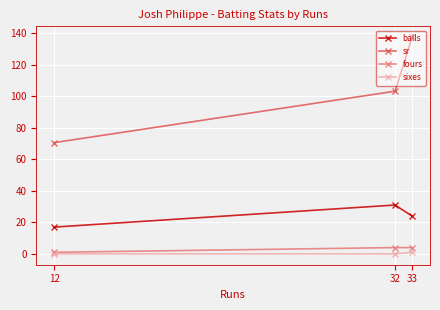

List the series in order of their peak value, highest first.

sr, balls, fours, sixes